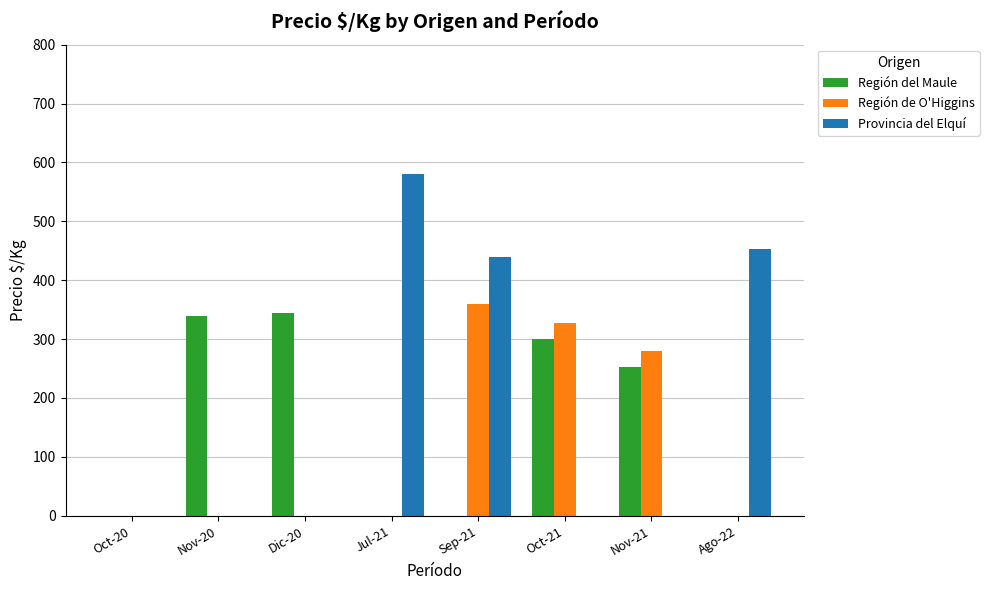

Which series changed the most between Dic-20 and Nov-21?

Región de O'Higgins